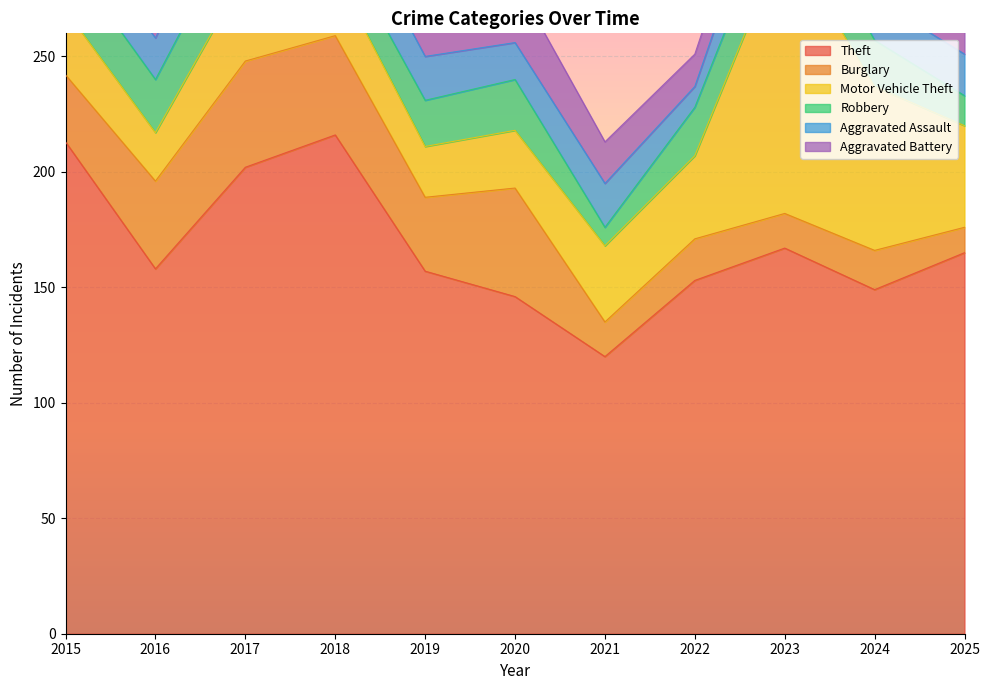

Rank the categories by Theft value from highest to lowest.

2018, 2015, 2017, 2023, 2025, 2016, 2019, 2022, 2024, 2020, 2021